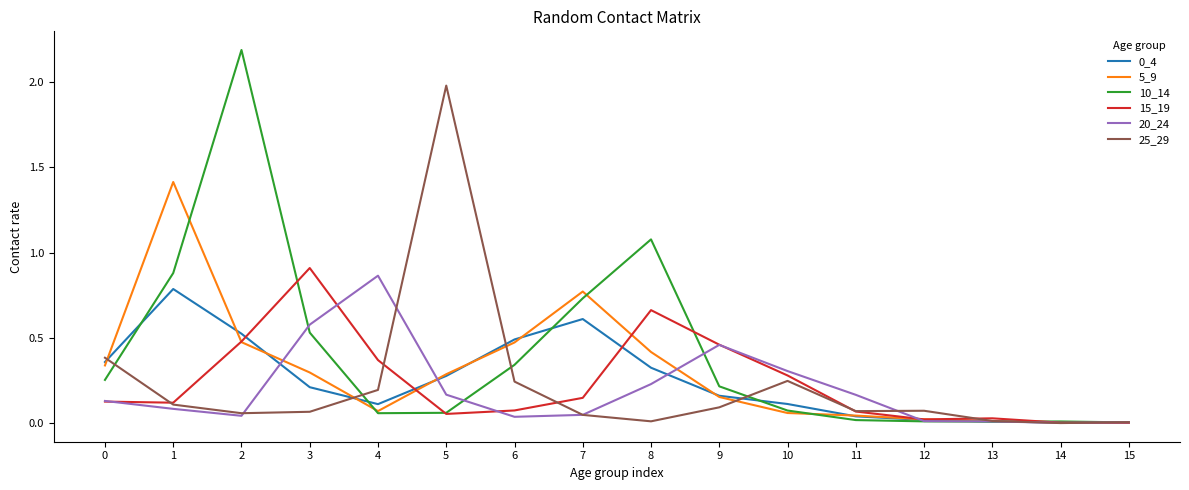

What is the maximum value shown in the chart?

2.2